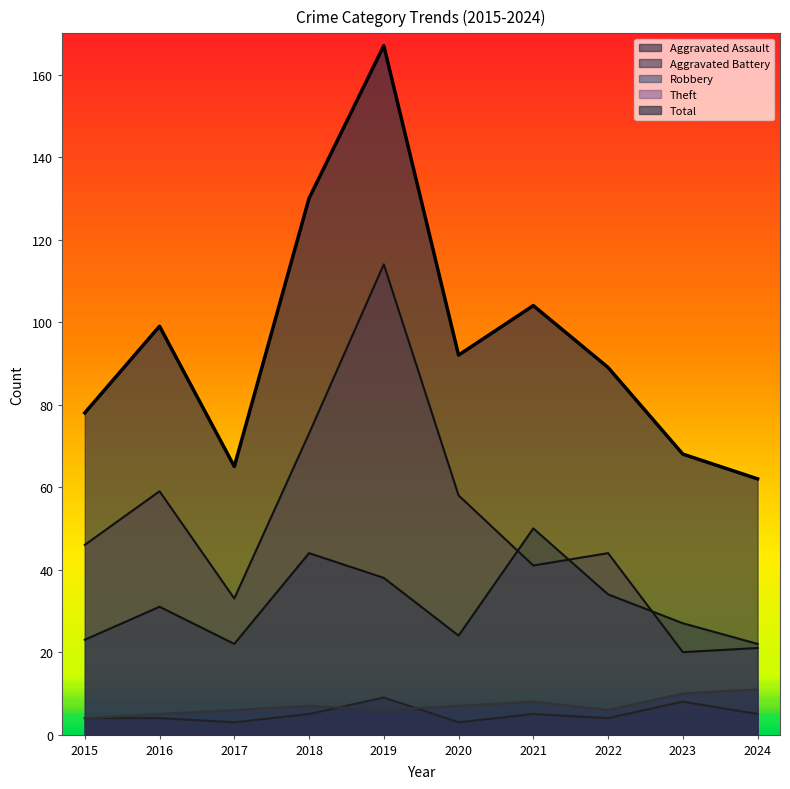

Reading left to right, list all the values displayed in this chart.

Aggravated Assault: 2015=4	2016=4	2017=3	2018=5	2019=9	2020=3	2021=5	2022=4	2023=8	2024=5
Aggravated Battery: 2015=4	2016=5	2017=6	2018=7	2019=6	2020=7	2021=8	2022=6	2023=10	2024=11
Robbery: 2015=23	2016=31	2017=22	2018=44	2019=38	2020=24	2021=50	2022=34	2023=27	2024=22
Theft: 2015=46	2016=59	2017=33	2018=73	2019=114	2020=58	2021=41	2022=44	2023=20	2024=21
Total: 2015=78	2016=99	2017=65	2018=130	2019=167	2020=92	2021=104	2022=89	2023=68	2024=62